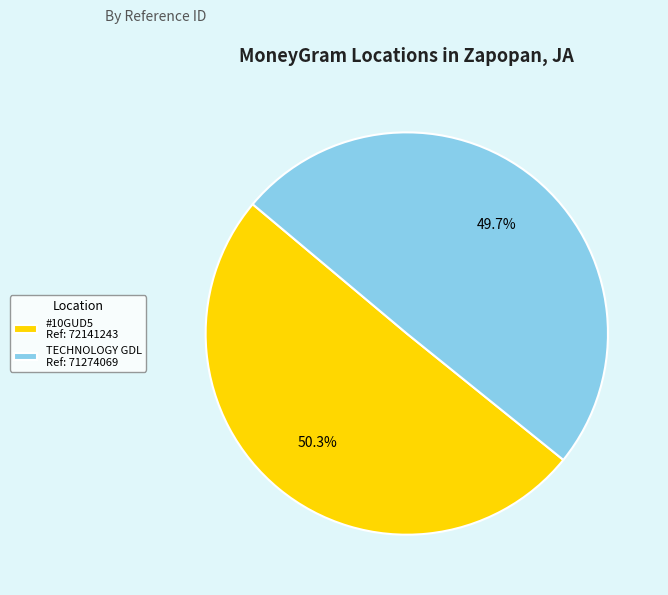

Approximately how many times larger is the value at #10GUD5 Ref: 72141243 compared to TECHNOLOGY GDL Ref: 71274069?

1.0